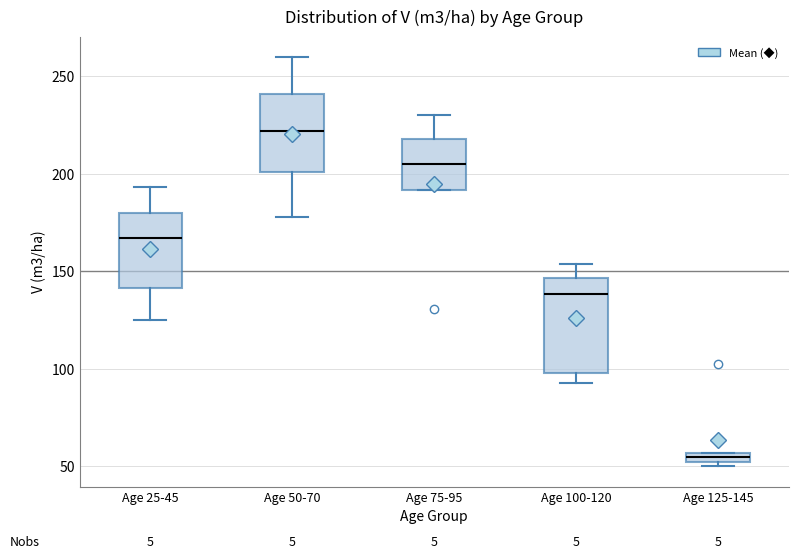

Which box's median line is the highest?

Age 50-70